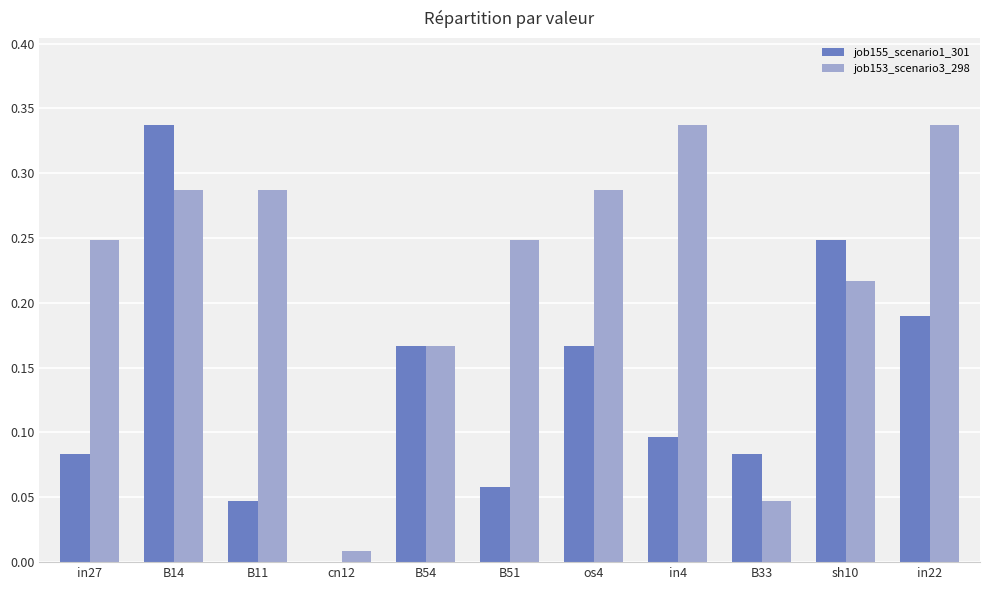

The job153_scenario3_298 series shows 0.1 at B11. True or false?

False